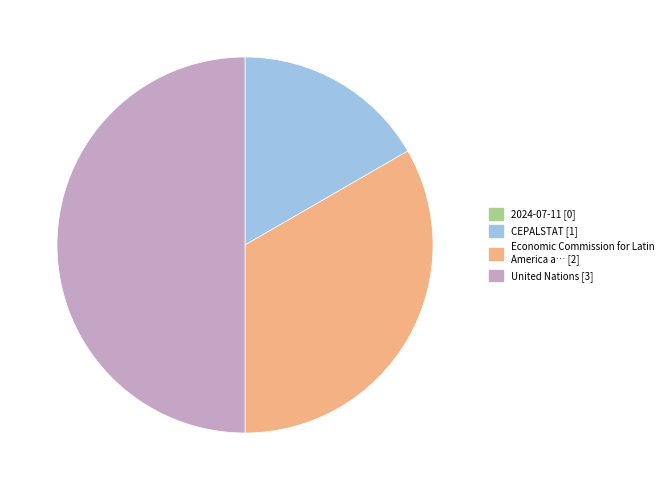

How many slices are in this pie chart?

4